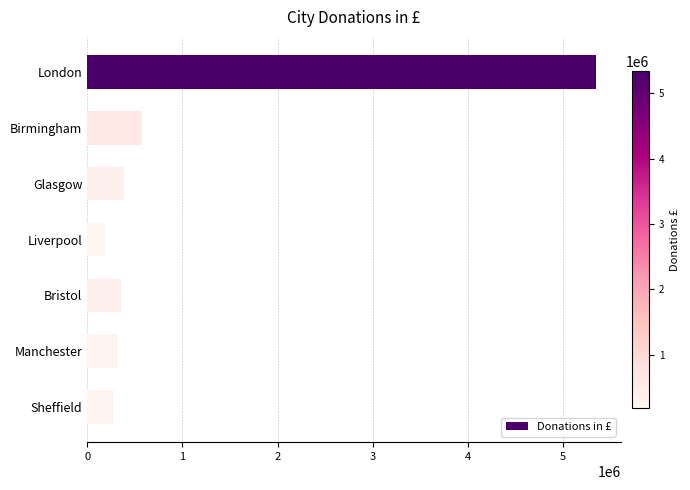

What is the average value?

1064276